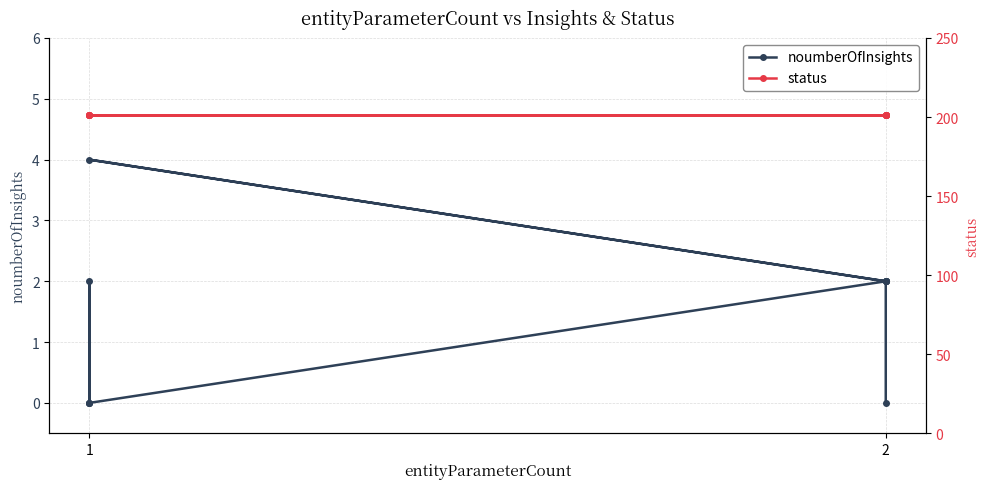

What is the value of the noumberOfInsights point at the 5th from the left?

2